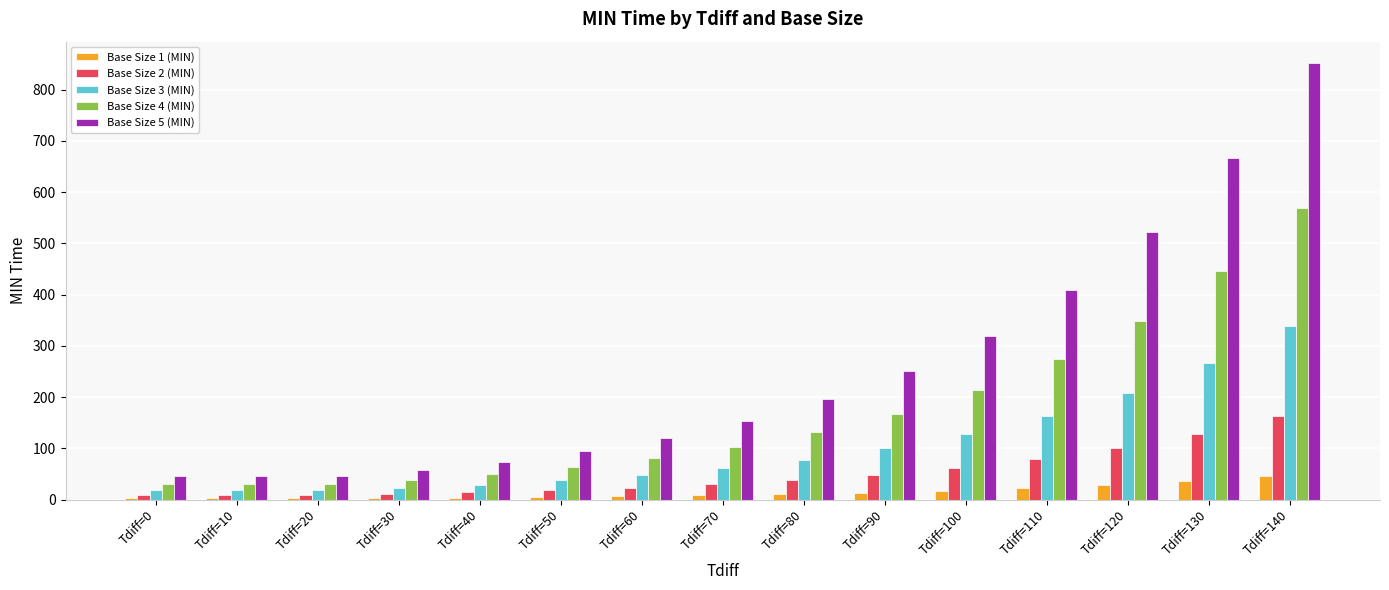

Is the value of Base Size 4 (MIN) at Tdiff=20 greater than the value of Base Size 1 (MIN) at Tdiff=50?

Yes